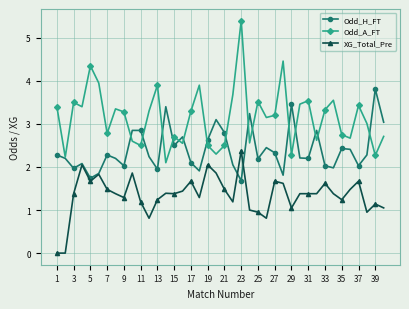

Rank the series by their maximum value, from highest to lowest.

Odd_A_FT, Odd_H_FT, XG_Total_Pre